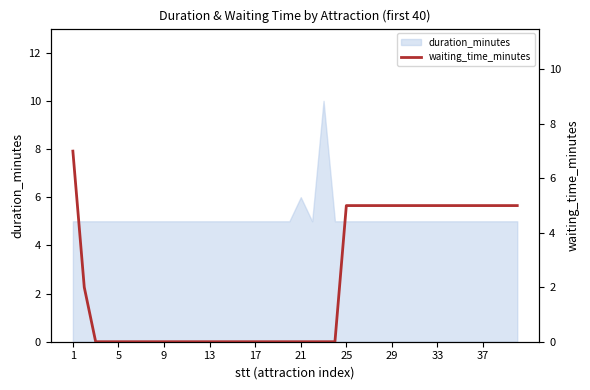

How many lines are shown in the chart?

1